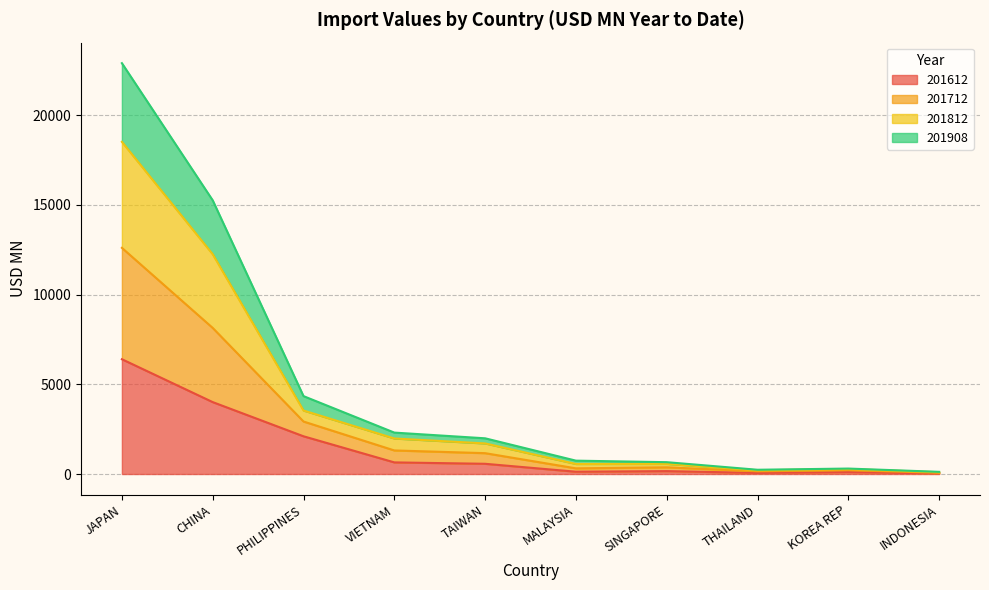

Is it true that 201612 equals 60.0 at THAILAND?

True